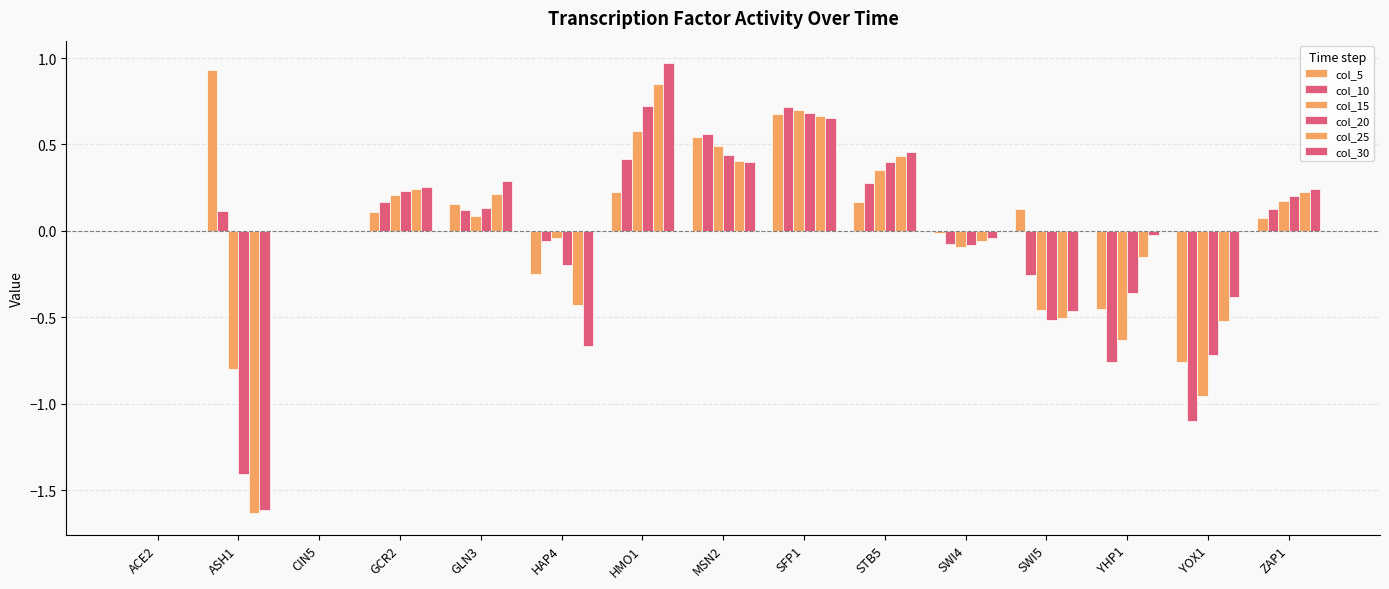

Which series has the largest total across all categories?

col_5